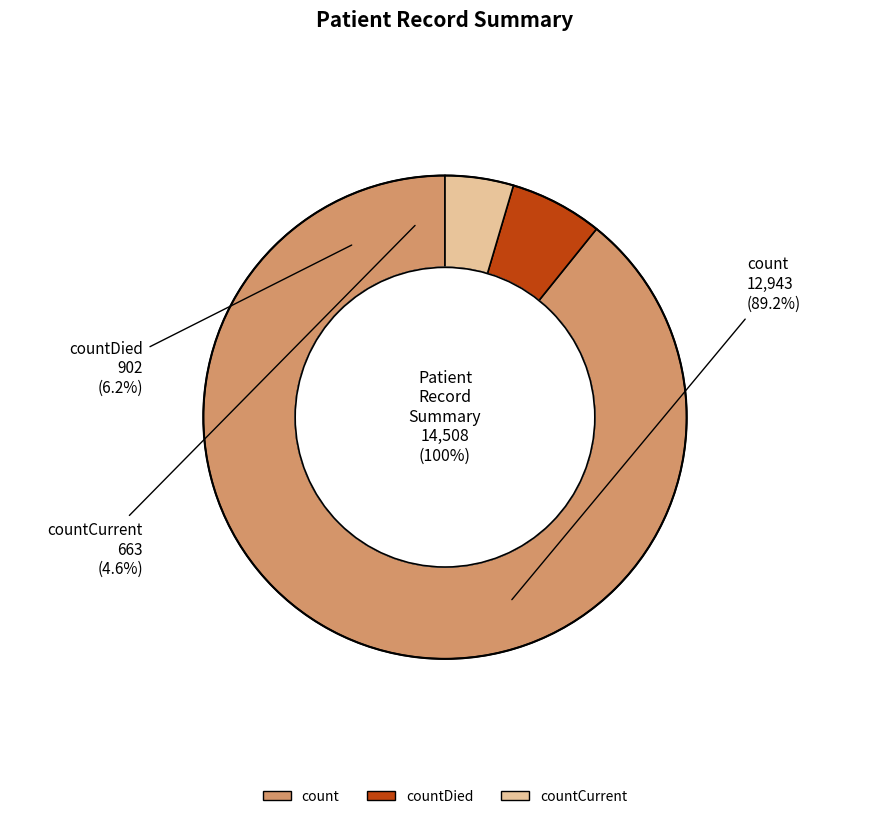

True or false: countCurrent accounts for 15% of the total.

False